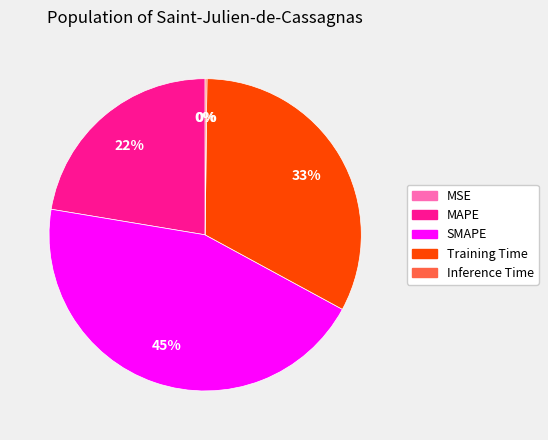

What percentage is the SMAPE slice, to the nearest percent?

45%